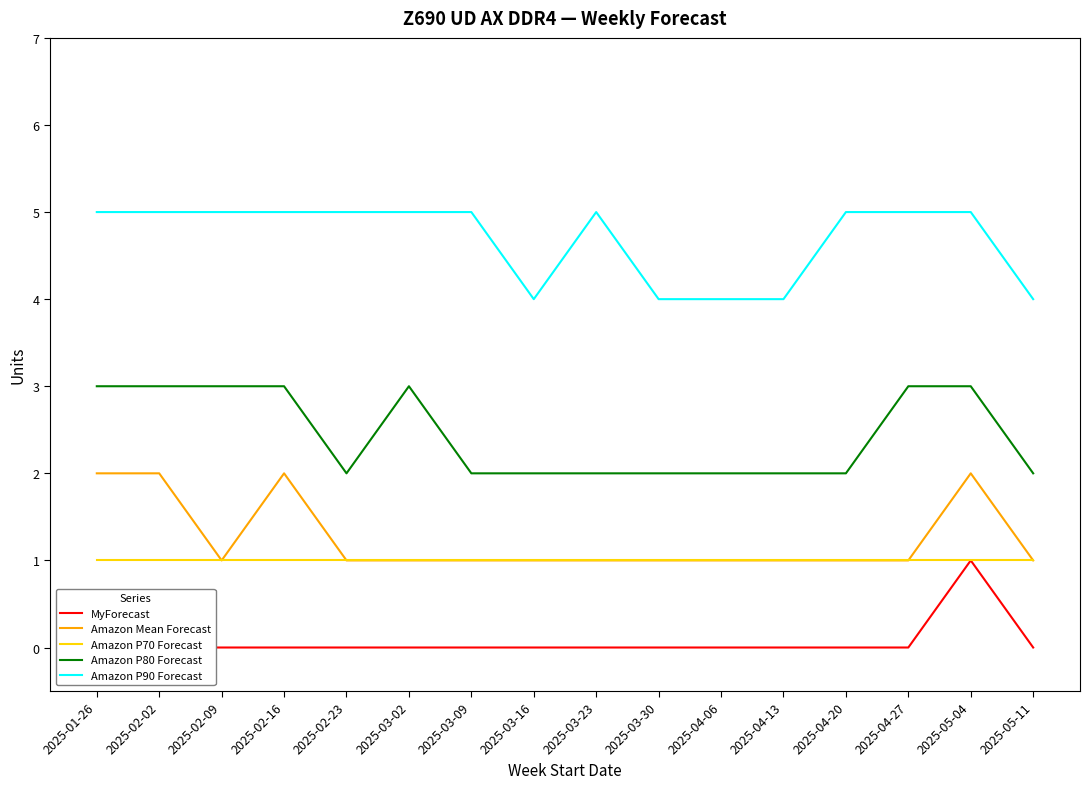

True or false: MyForecast and Amazon P90 Forecast cross at least once.

False